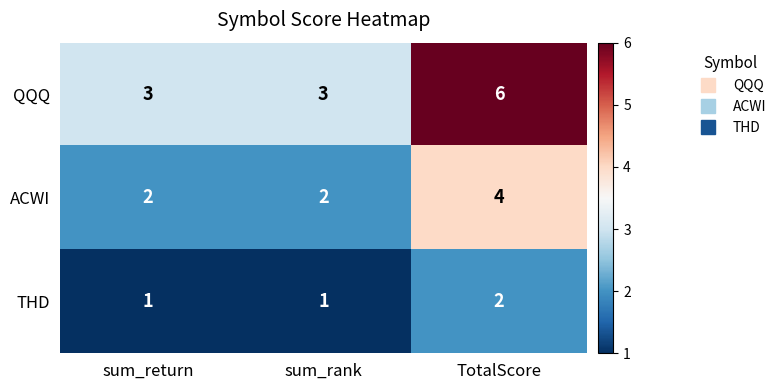

What value does the QQQ series have at TotalScore?

6